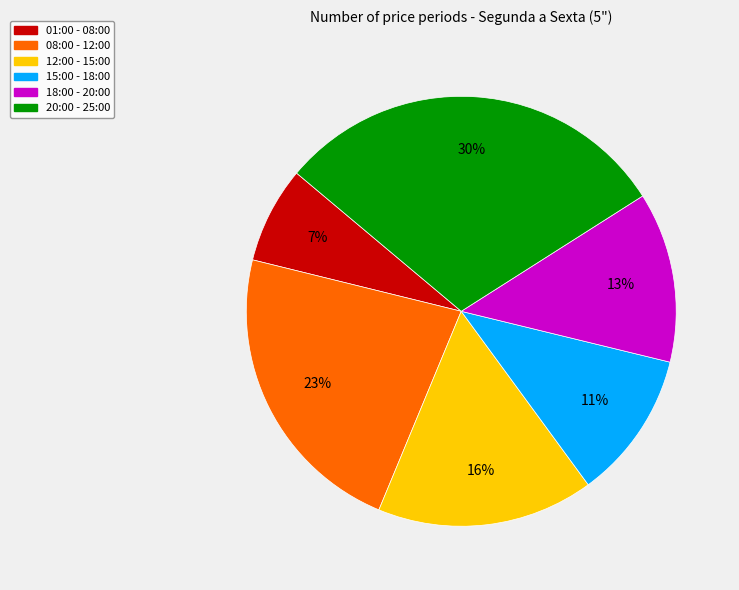

How many segments does this pie chart have?

6